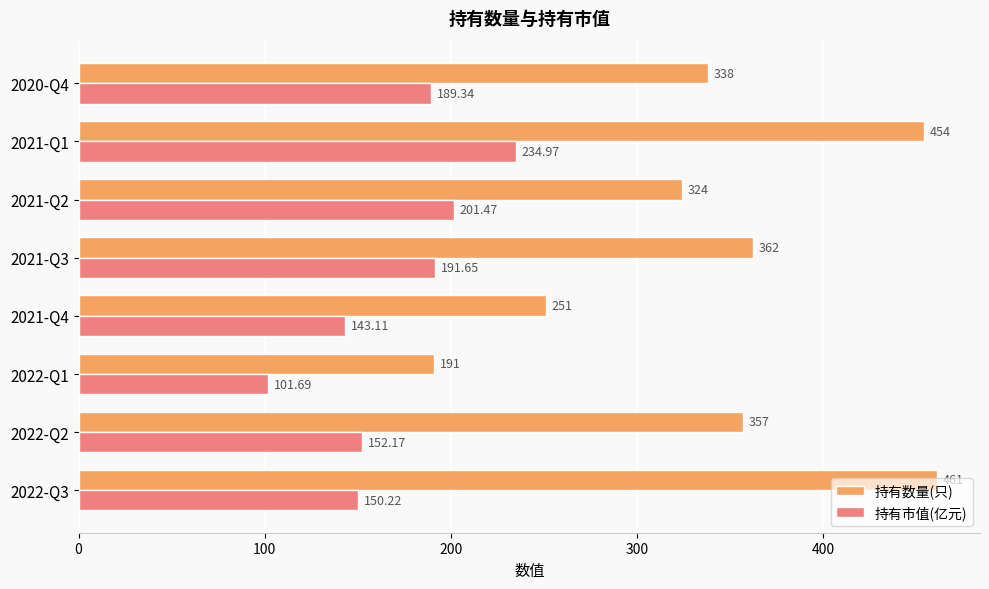

What is the maximum value shown in the chart?

461.0